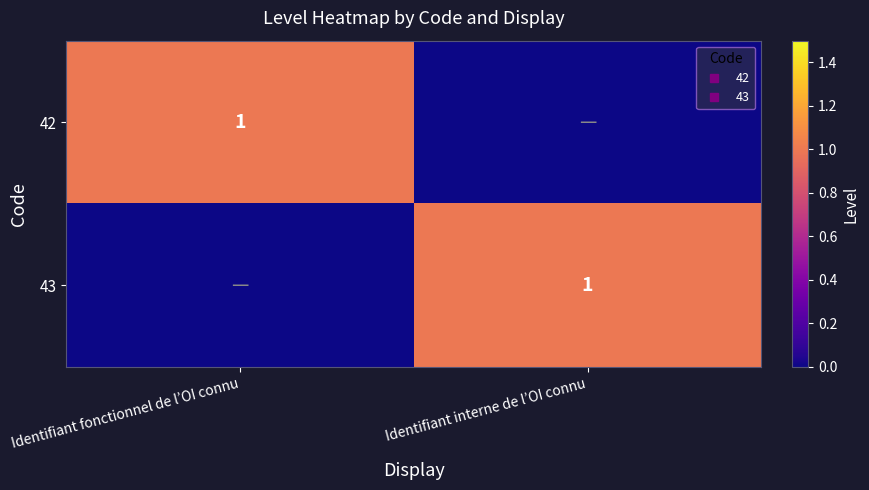

Which series has the largest range (max minus min)?

42